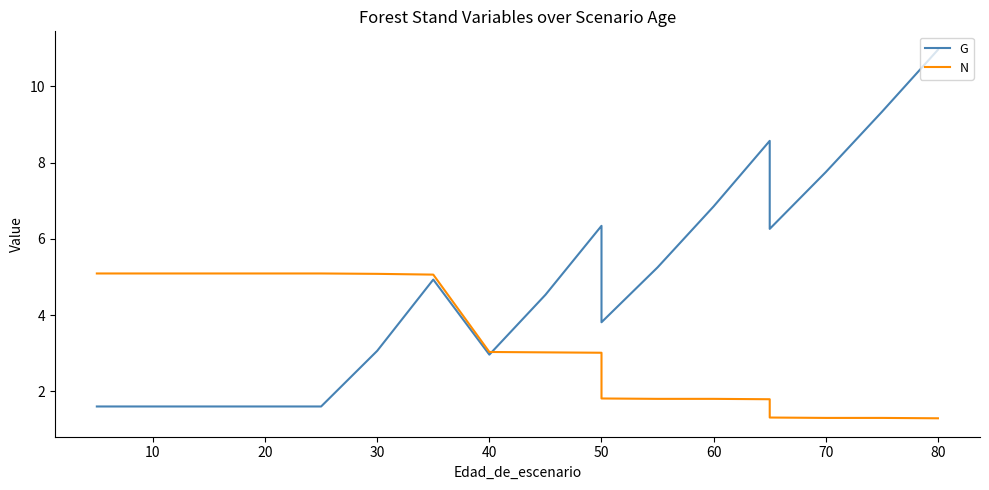

True or false: G and N cross at least once.

True